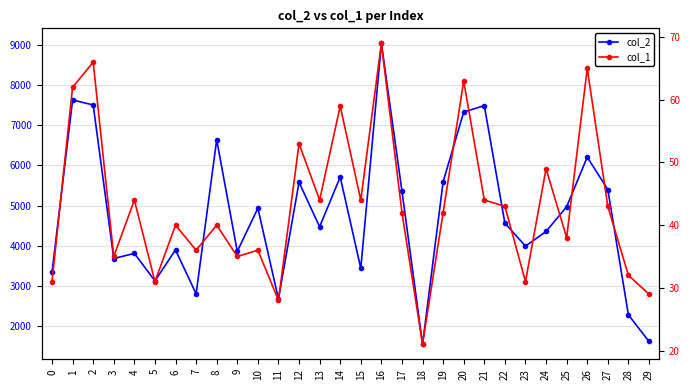

At which label does col_2 first exceed 4563?

1